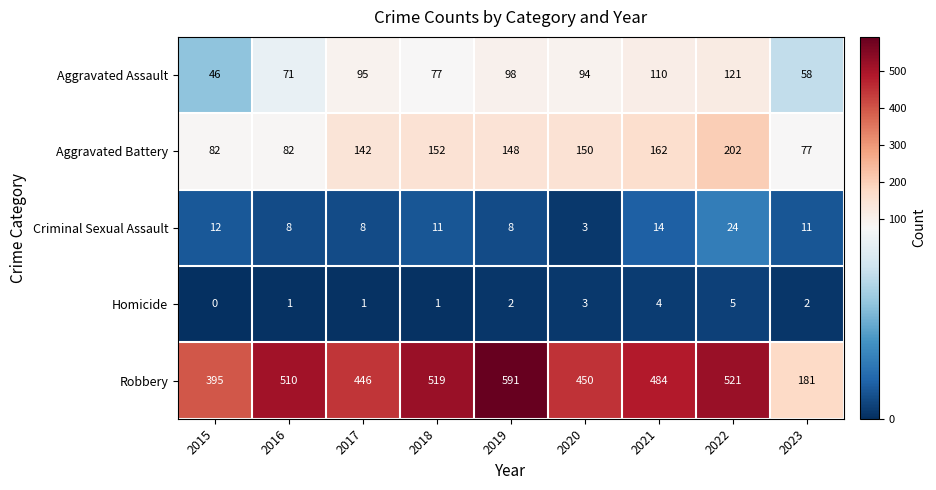

The Aggravated Assault series shows 101 at 2018. True or false?

False